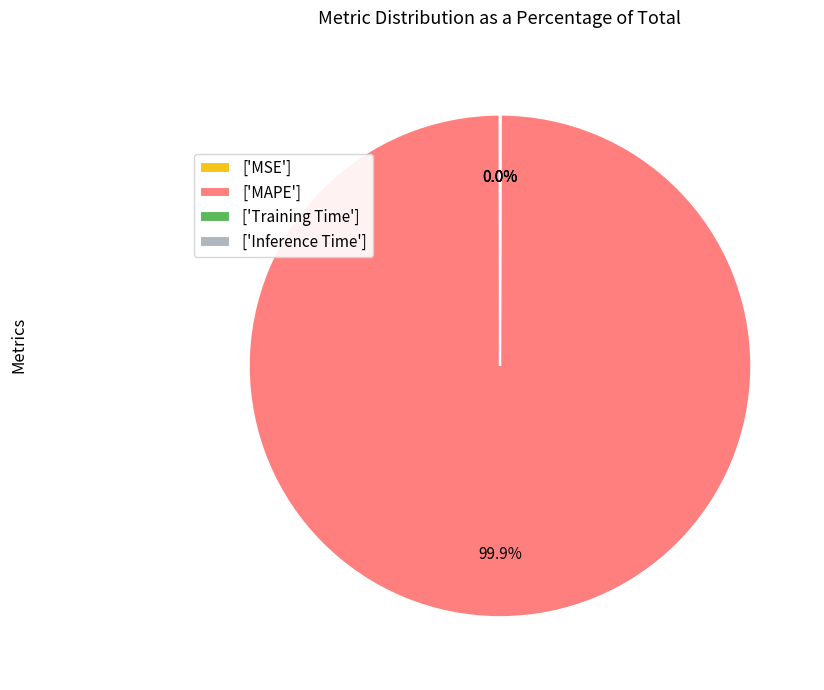

What is the largest slice in the pie chart?

['MAPE']